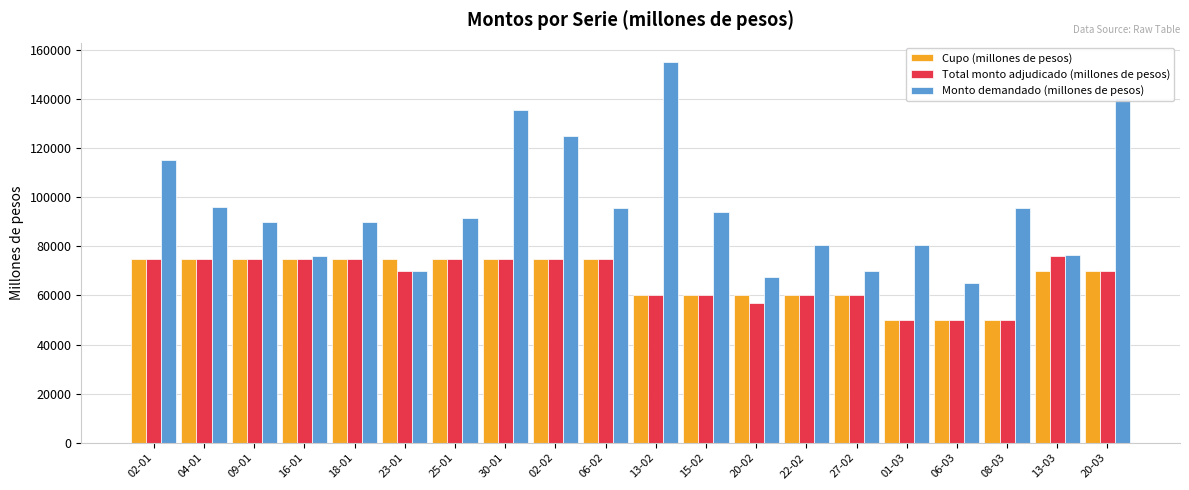

Which series has the largest total across all categories?

Monto demandado (millones de pesos)